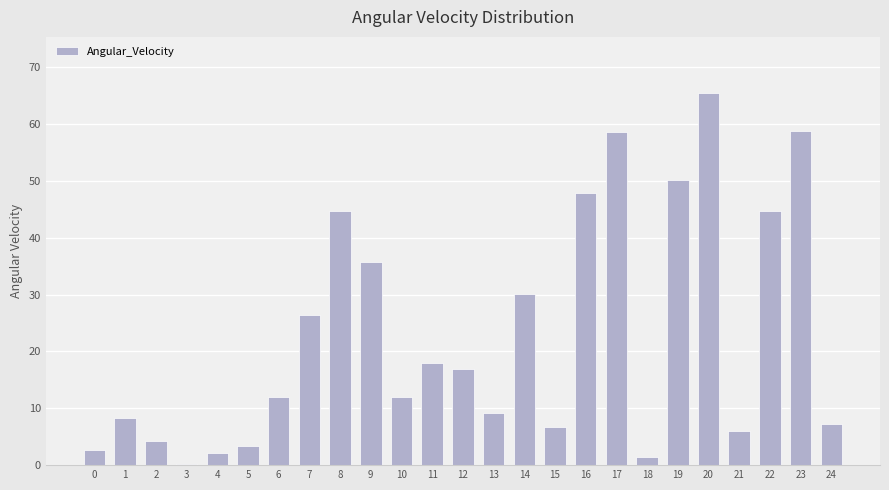

Which label corresponds to the largest value in the chart?

20